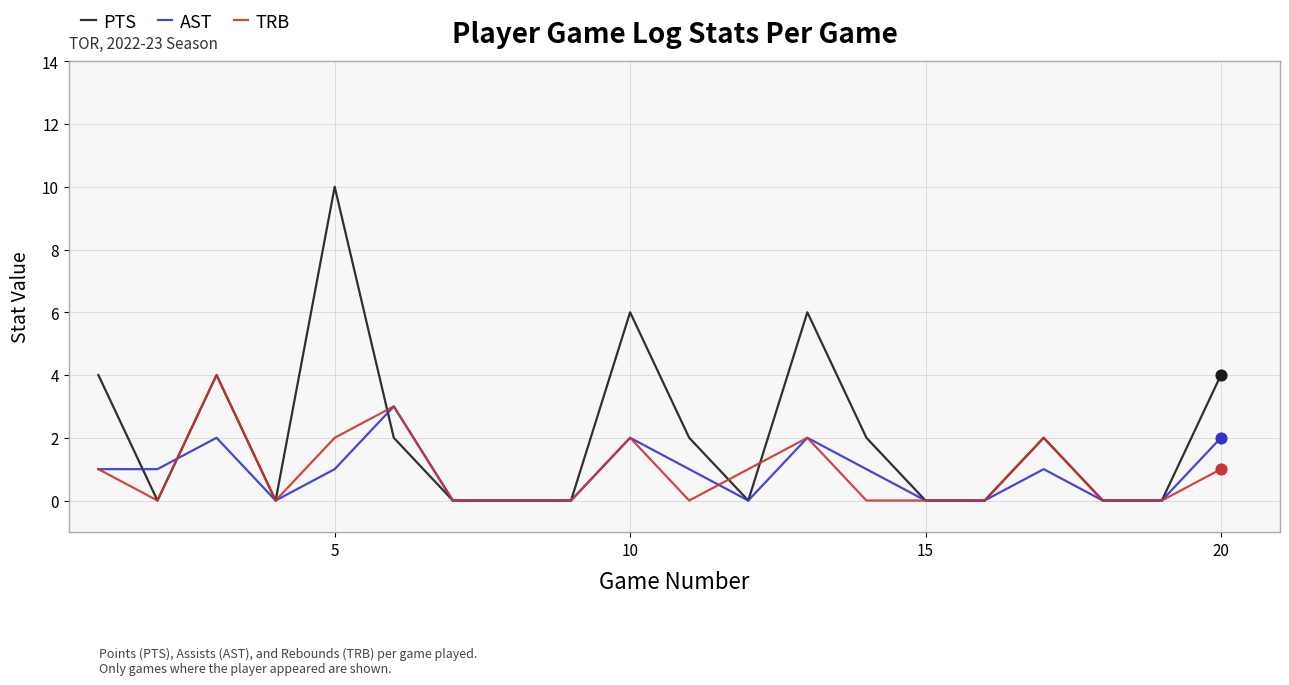

List the series in order of their peak value, highest first.

PTS, TRB, AST